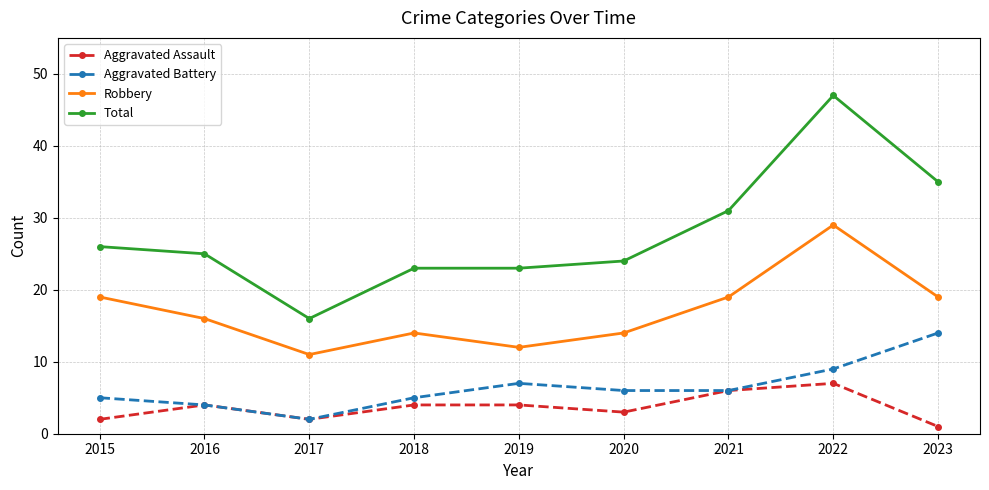

How many categories are shown in the chart?

9